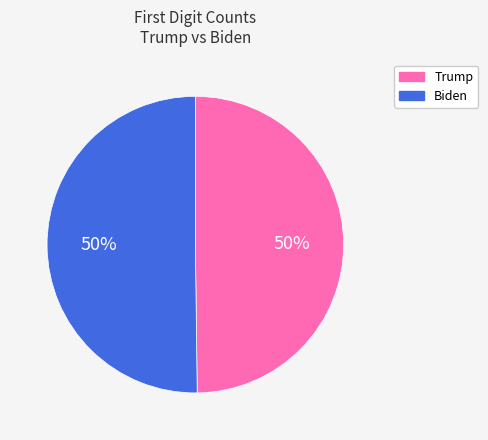

To the nearest percent, what is the difference between the Biden and Trump slice percentages?

0%